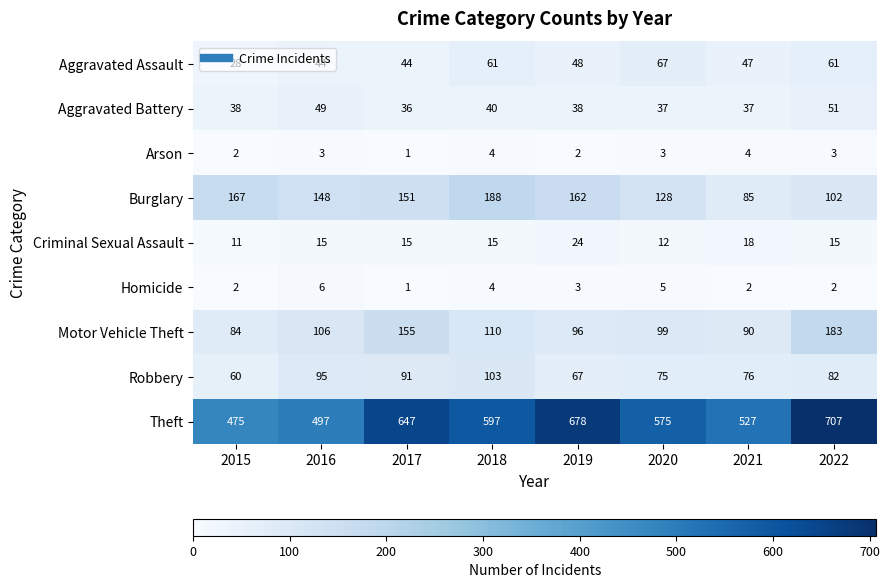

At which category is the sum across all series the highest?

2022